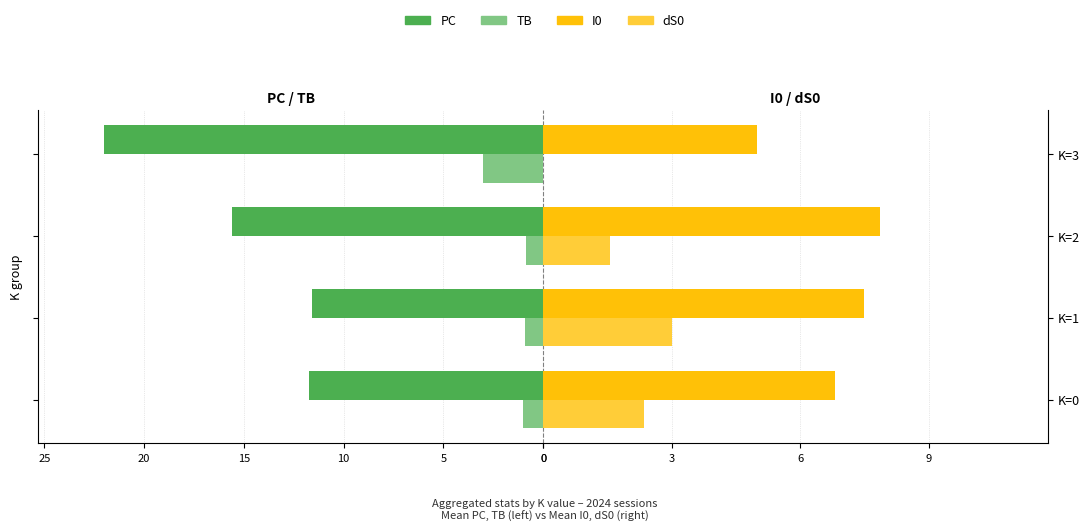

The PC series shows -8.1 at K=0. True or false?

False